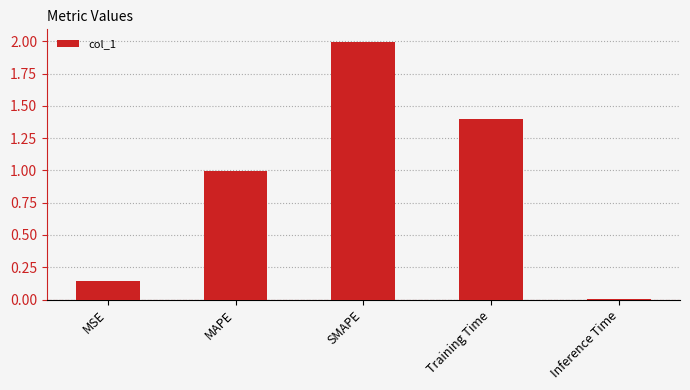

What is the difference between the values at Training Time and SMAPE?

0.6